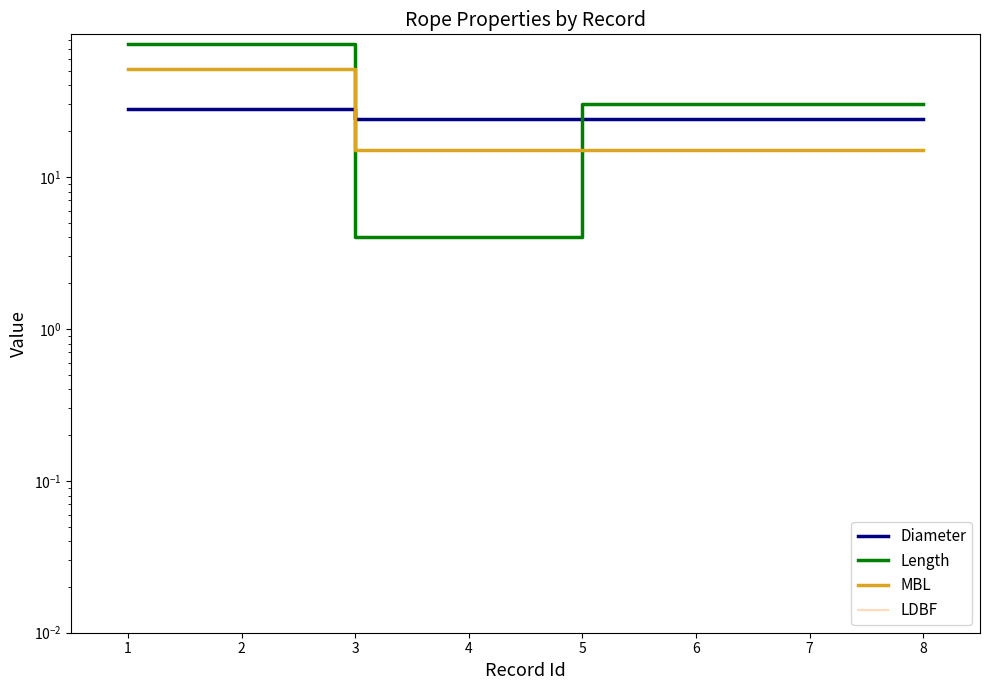

At which label is Diameter closest to 26?

1